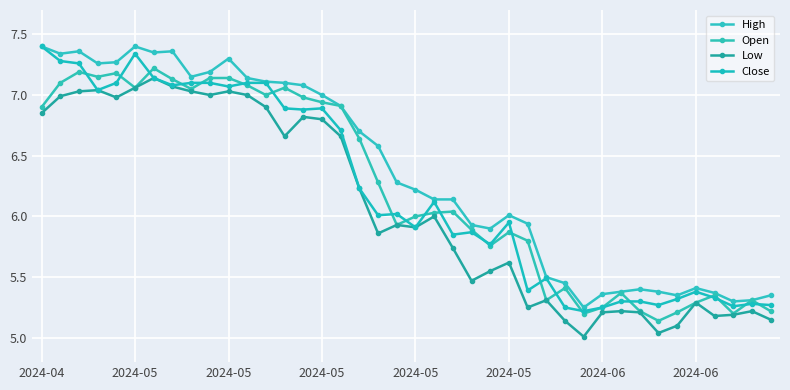

Count the number of categories in the chart.

40